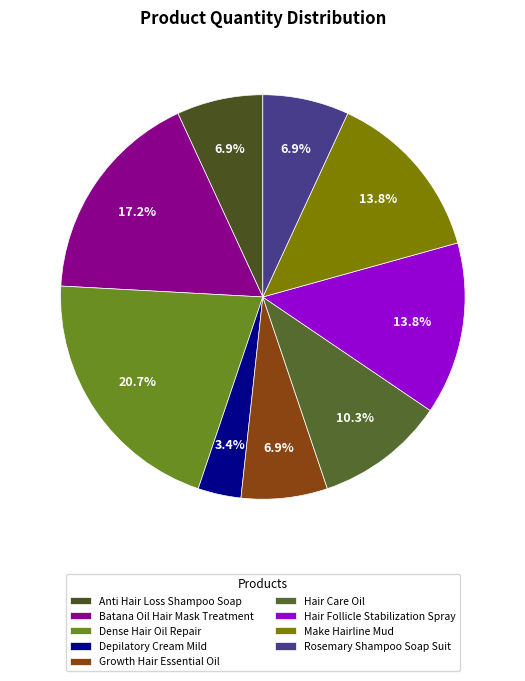

To the nearest percent, what is the average slice percentage?

11%